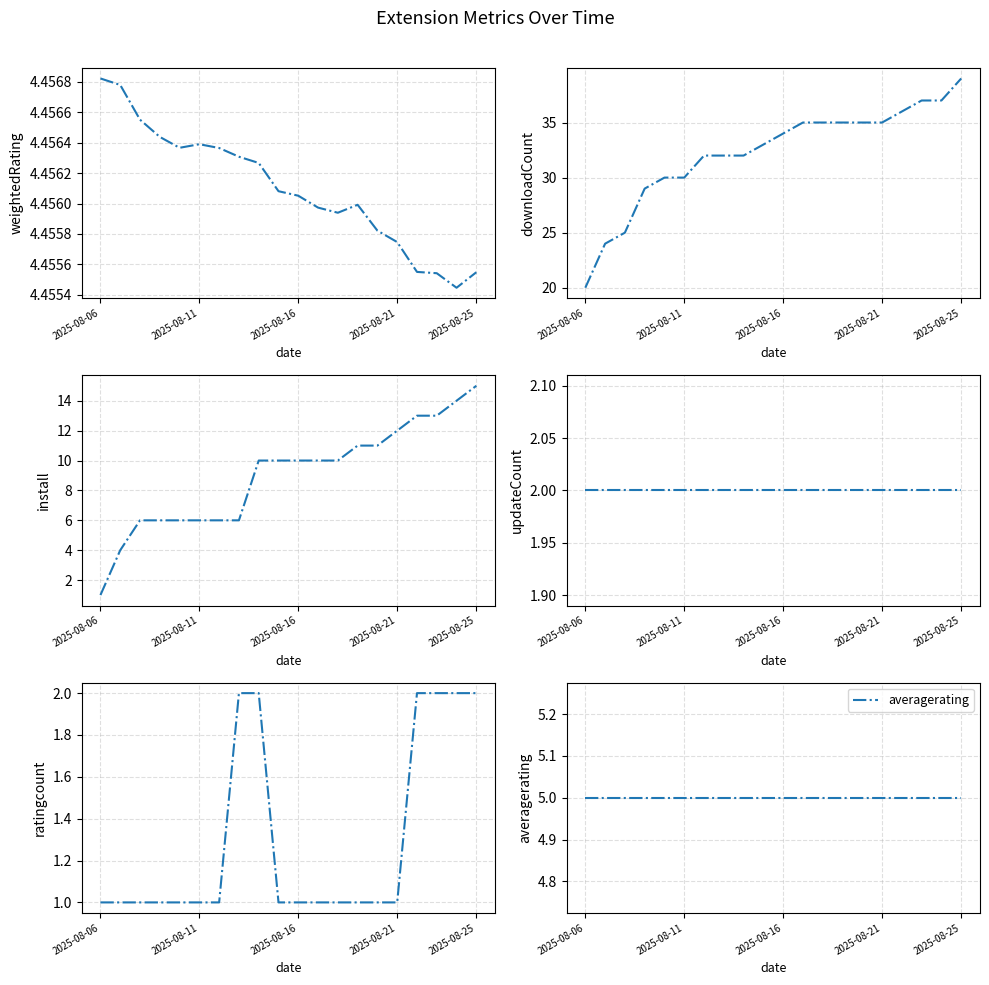

True or false: averagerating and updateCount intersect in this chart.

False